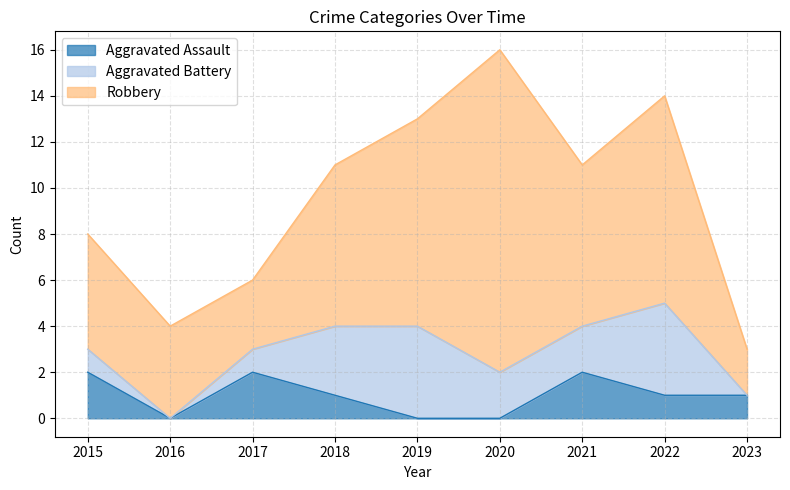

Reading right to left, list all the values displayed in this chart.

Aggravated Assault: 2023=1	2022=1	2021=2	2020=0	2019=0	2018=1	2017=2	2016=0	2015=2
Aggravated Battery: 2023=0	2022=4	2021=2	2020=2	2019=4	2018=3	2017=1	2016=0	2015=1
Robbery: 2023=2	2022=9	2021=7	2020=14	2019=9	2018=7	2017=3	2016=4	2015=5